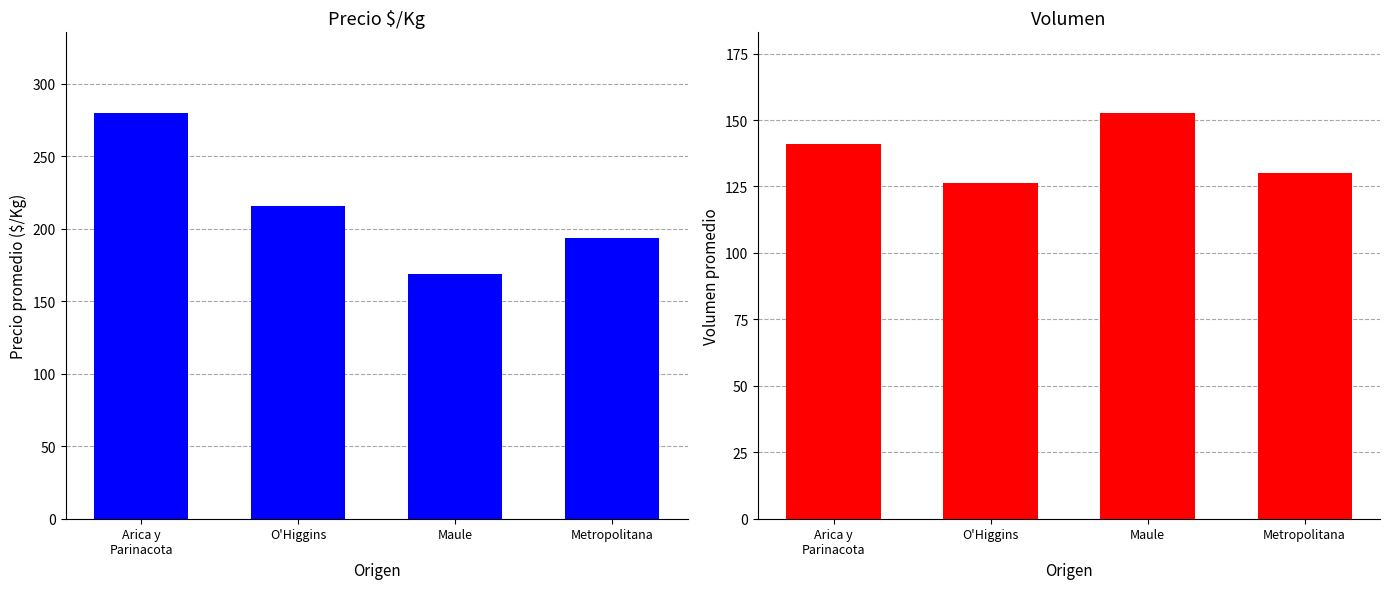

What are all the series names shown in the legend?

Precio $/Kg, Volumen